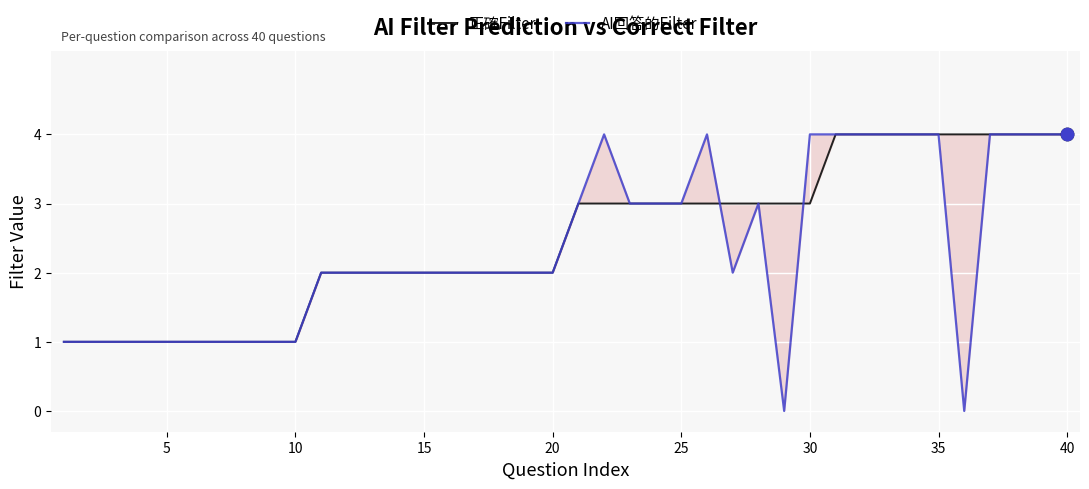

What are all the series names shown in the legend?

正確Filter, AI回答的Filter